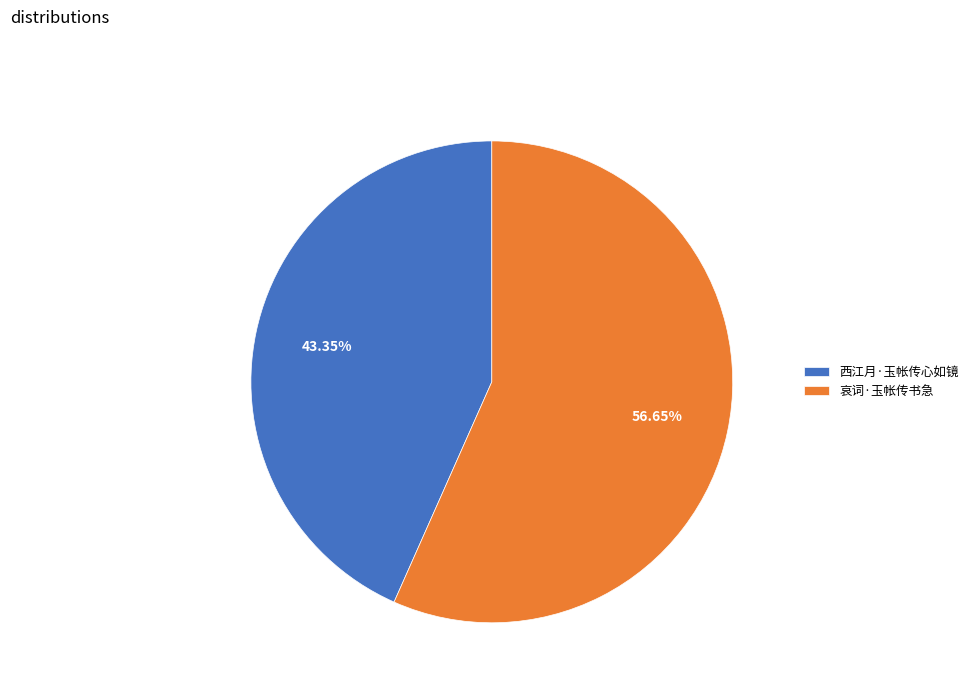

Which category accounts for the majority?

哀词·玉帐传书急